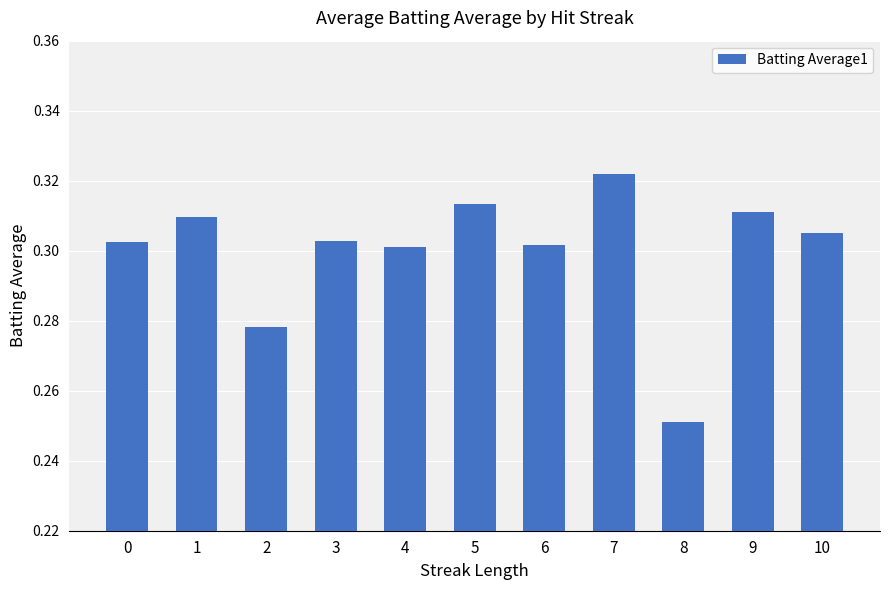

How many values are between 0 and 1?

11